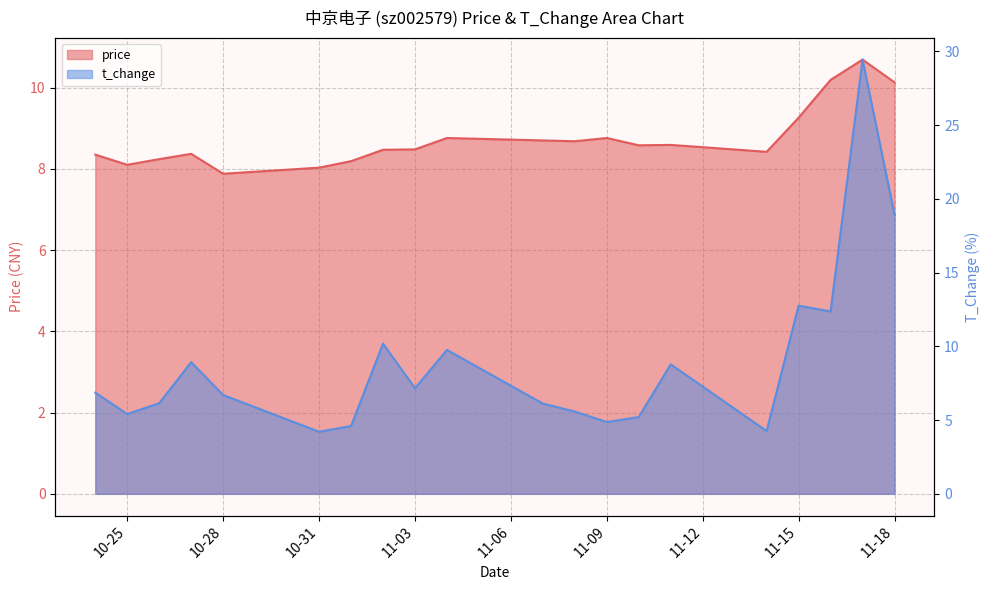

What is the label of the 19th point from the left?

2022-11-17